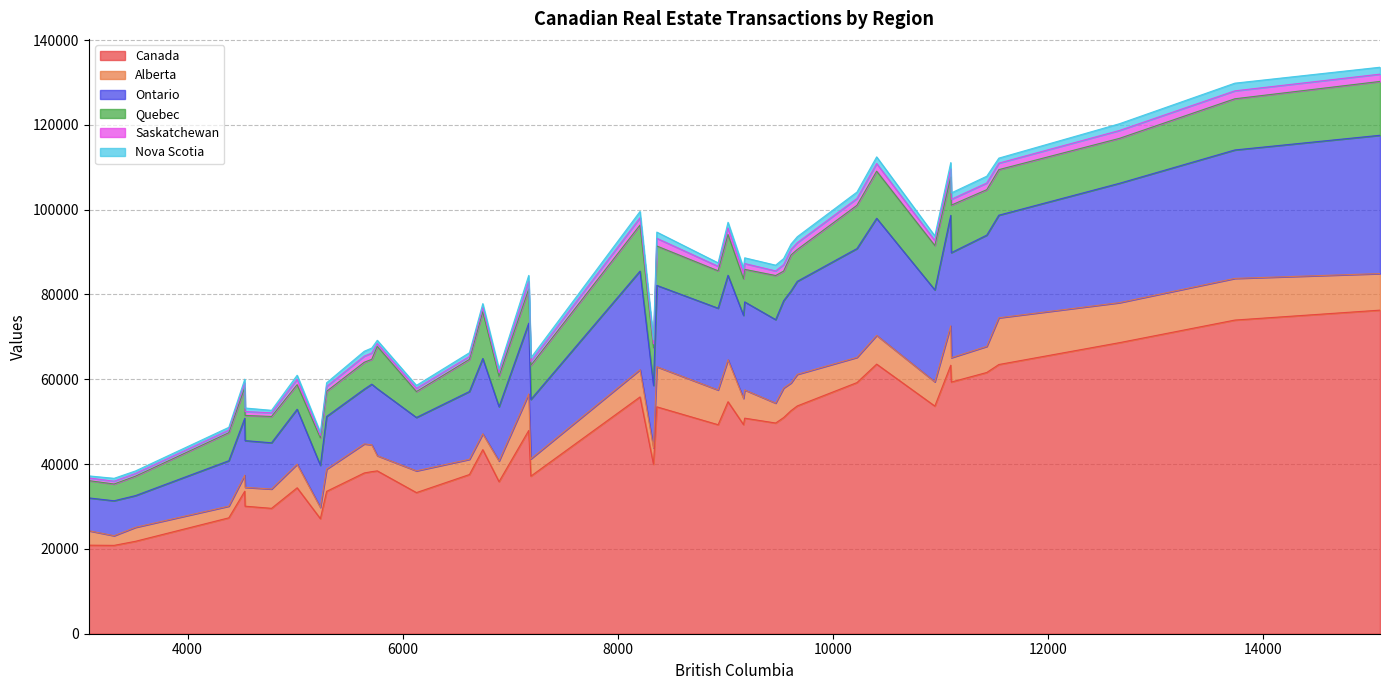

How many interior local valleys does the Nova Scotia series have?

8